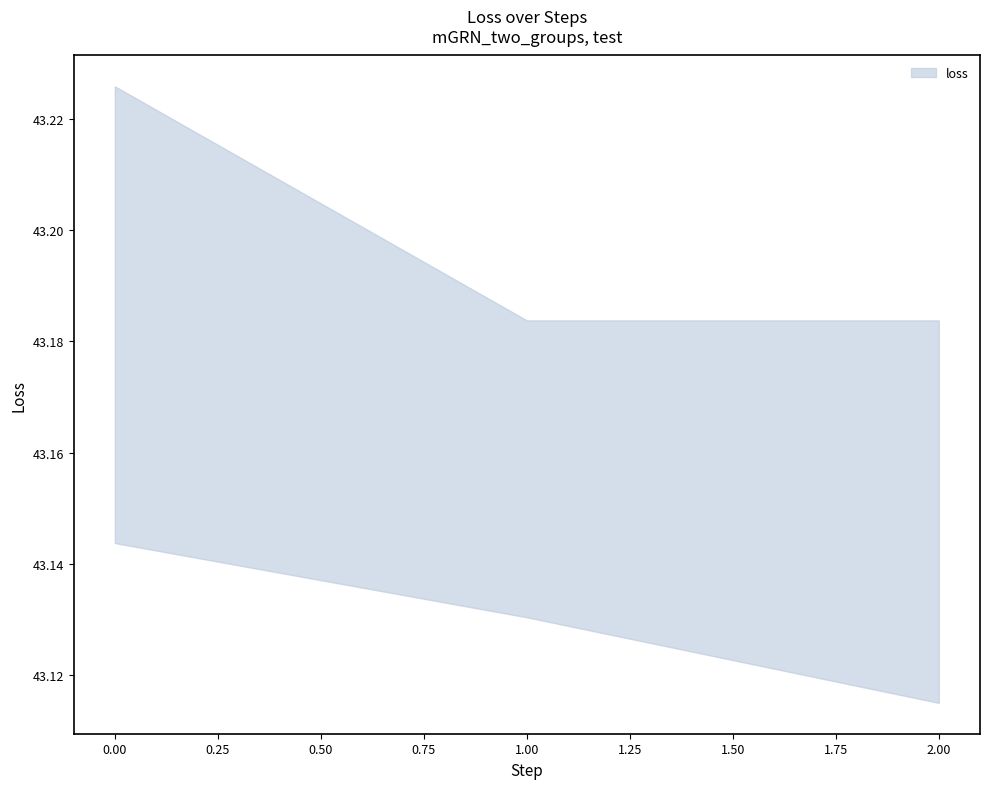

Is it true that the value at 2 is 43.1?

True